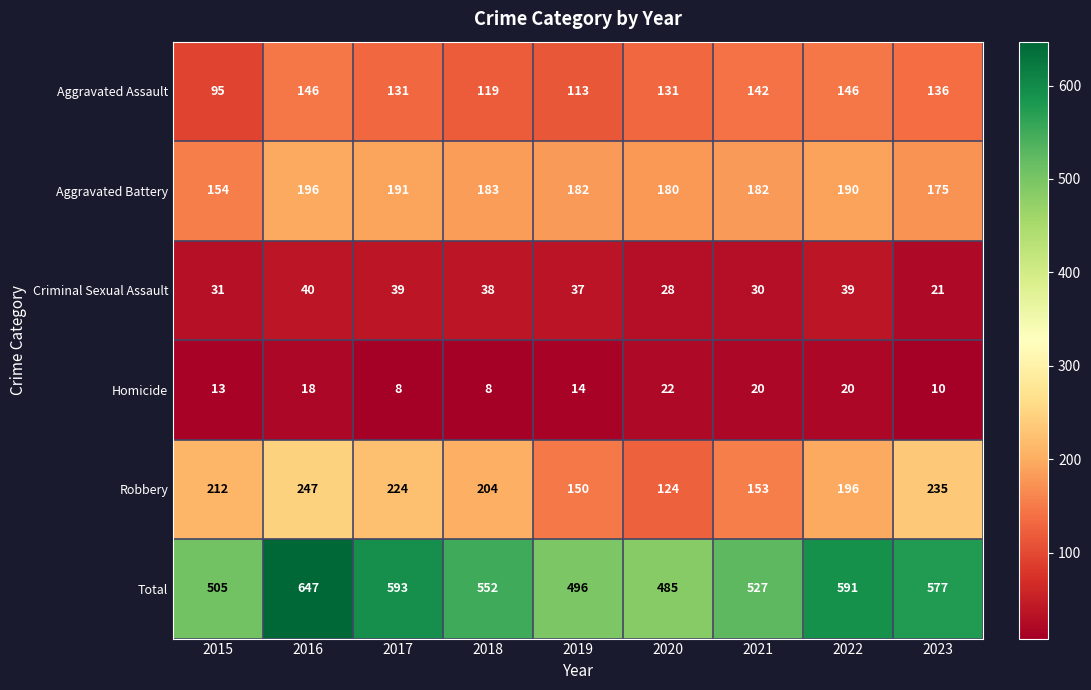

The value of Aggravated Battery at 2016 is 196. True or false?

True